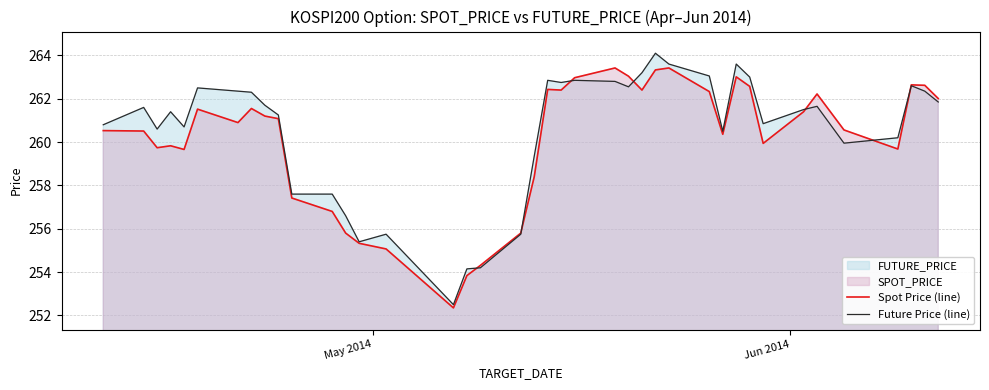

What is the maximum value for Future Price (line)?

264.1